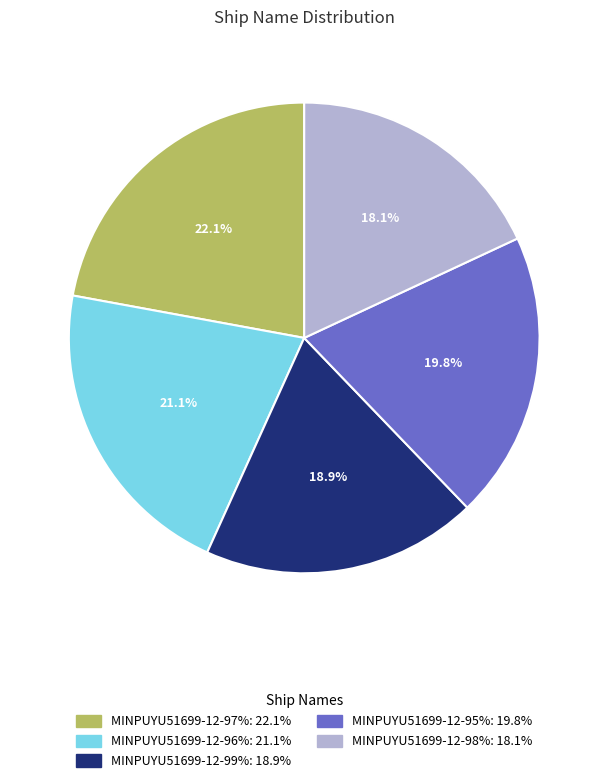

Do MINPUYU51699-12-95% and MINPUYU51699-12-97% together represent more than half of the pie?

No